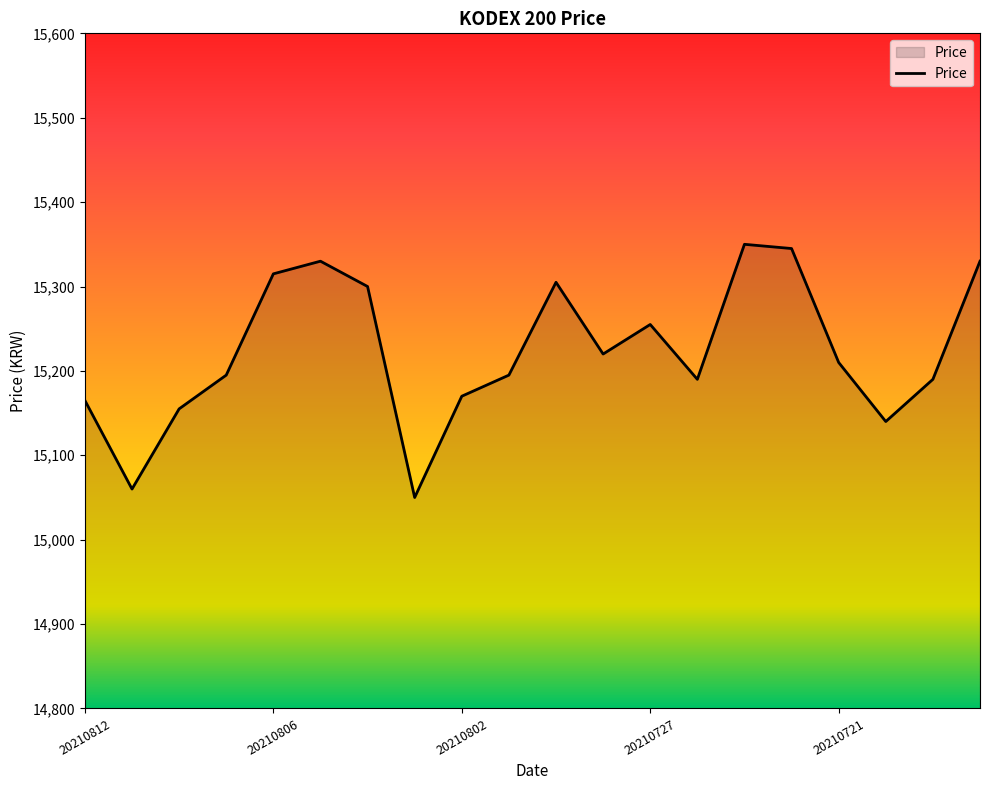

What is the greatest value displayed?

15350